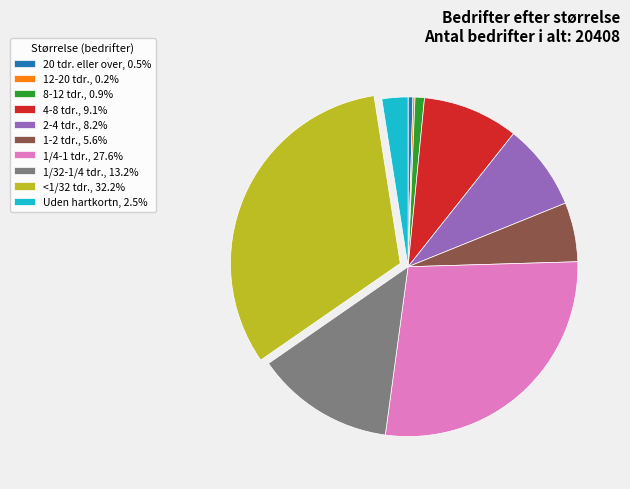

What is the ratio of the value at <1/32 tdr. to the value at 1/4-1 tdr.?

1.2